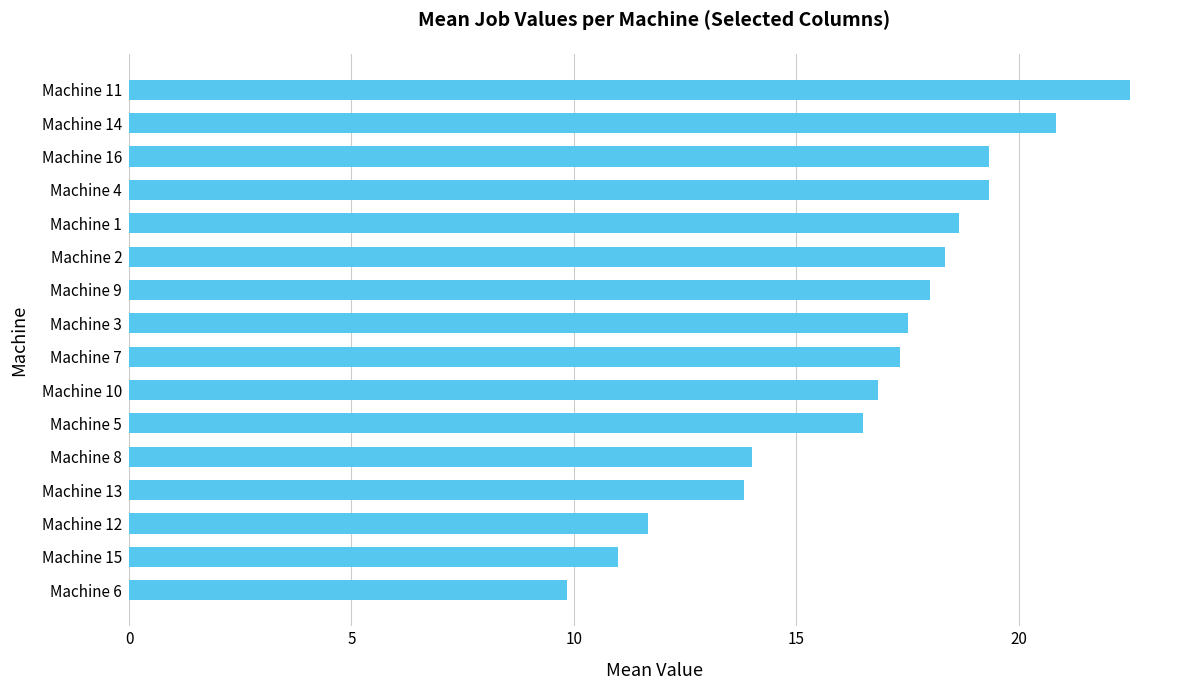

True or false: the data shows 29.6 at Machine 1.

False